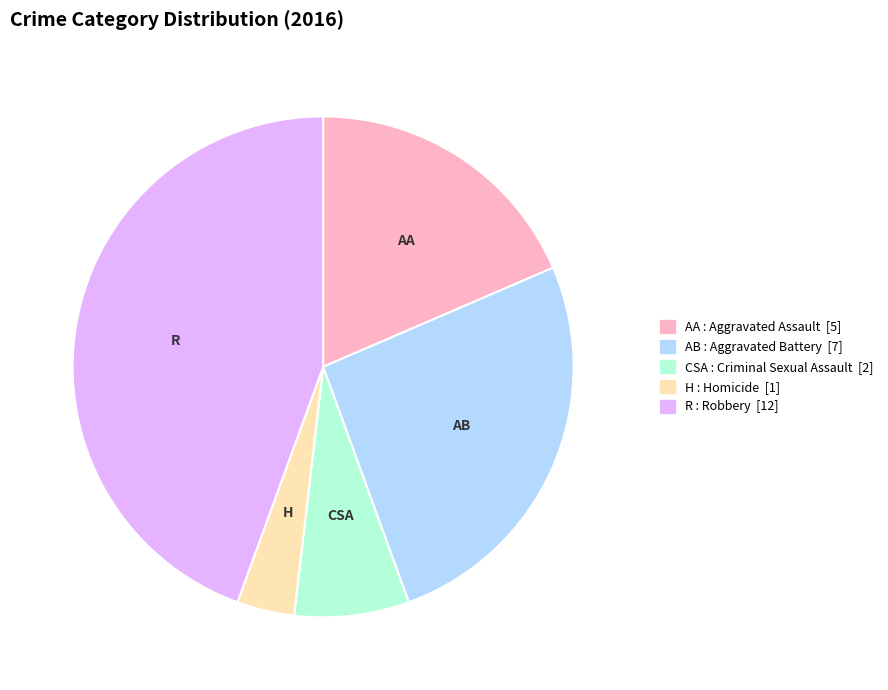

Does any single category account for the majority?

No